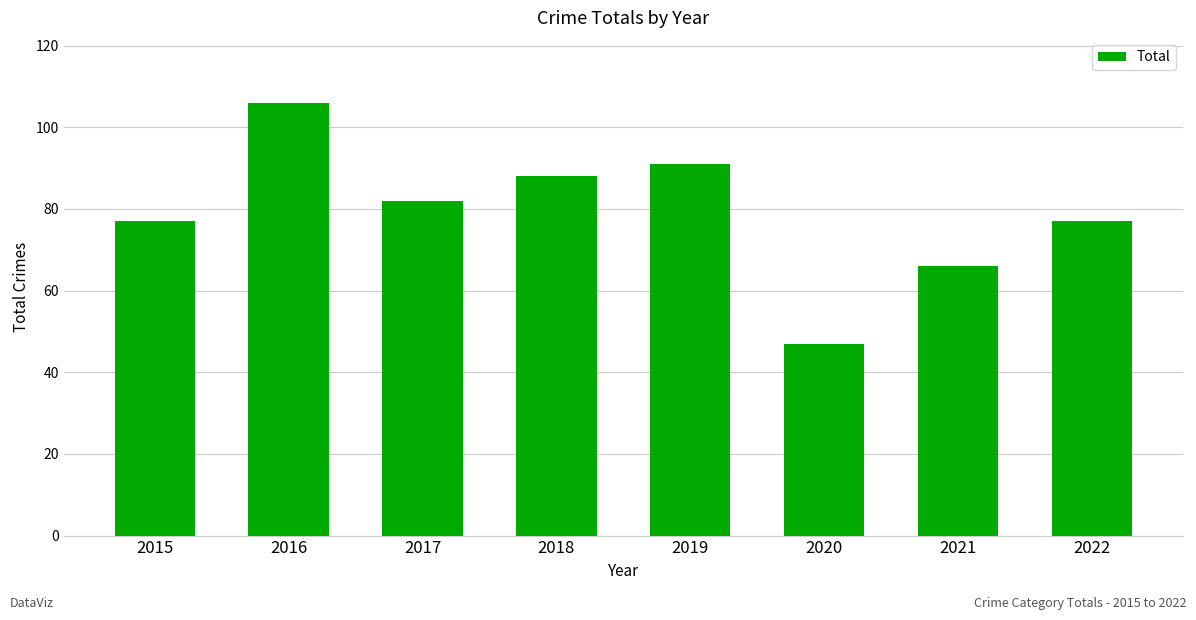

The value at 2021 is 66. True or false?

True